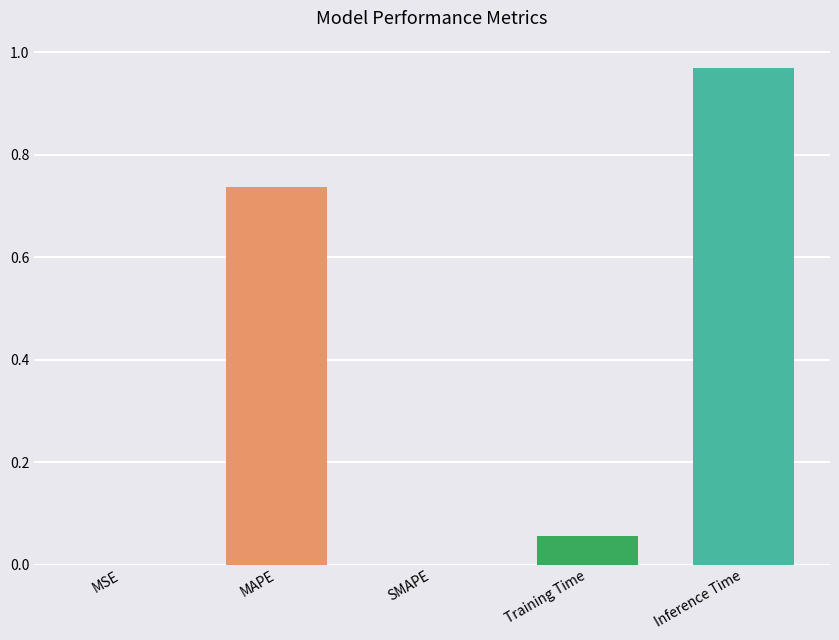

Which label corresponds to the largest value in the chart?

Inference Time